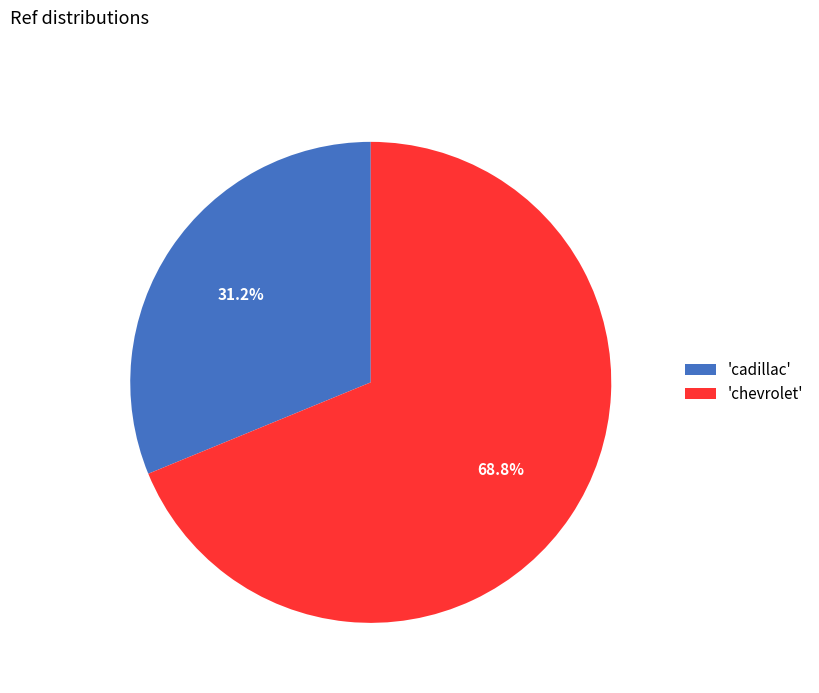

What is the largest slice in the pie chart?

'chevrolet'